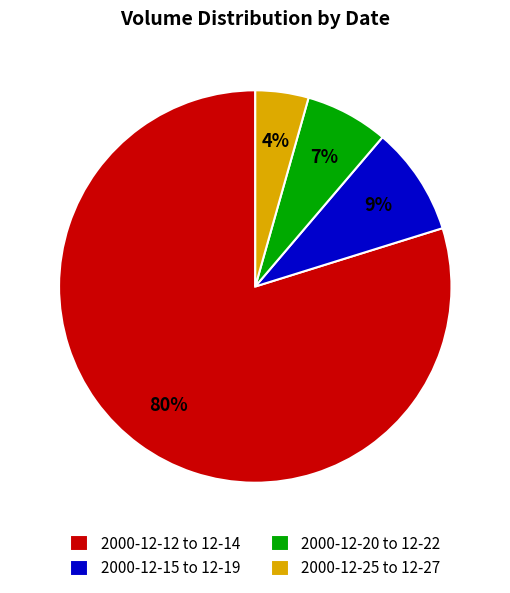

Is there a majority slice in this chart?

Yes